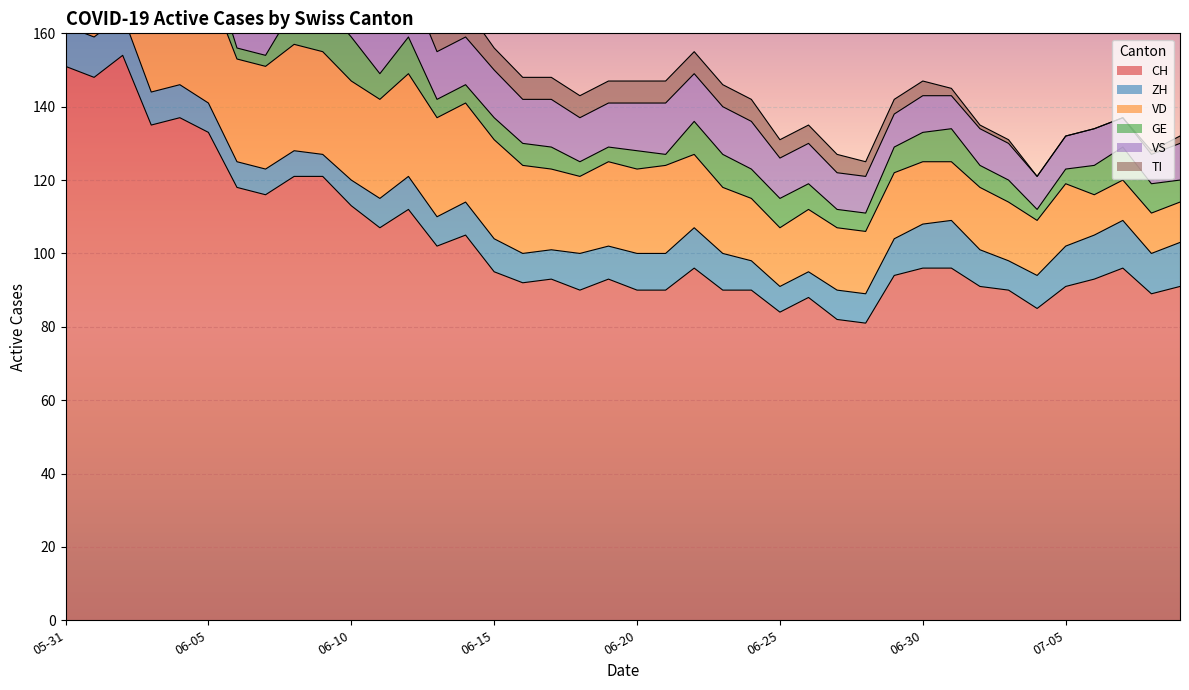

Which label corresponds to the largest value in the chart?

2020-06-02